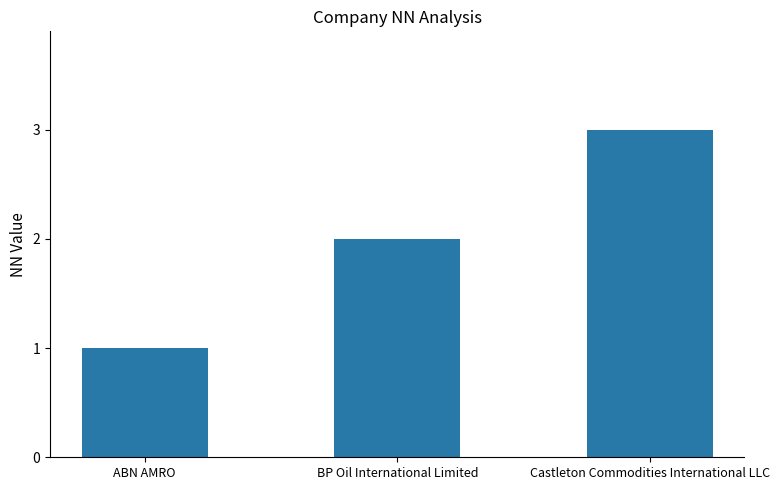

Is it true that the value at Castleton Commodities International LLC is 5?

False